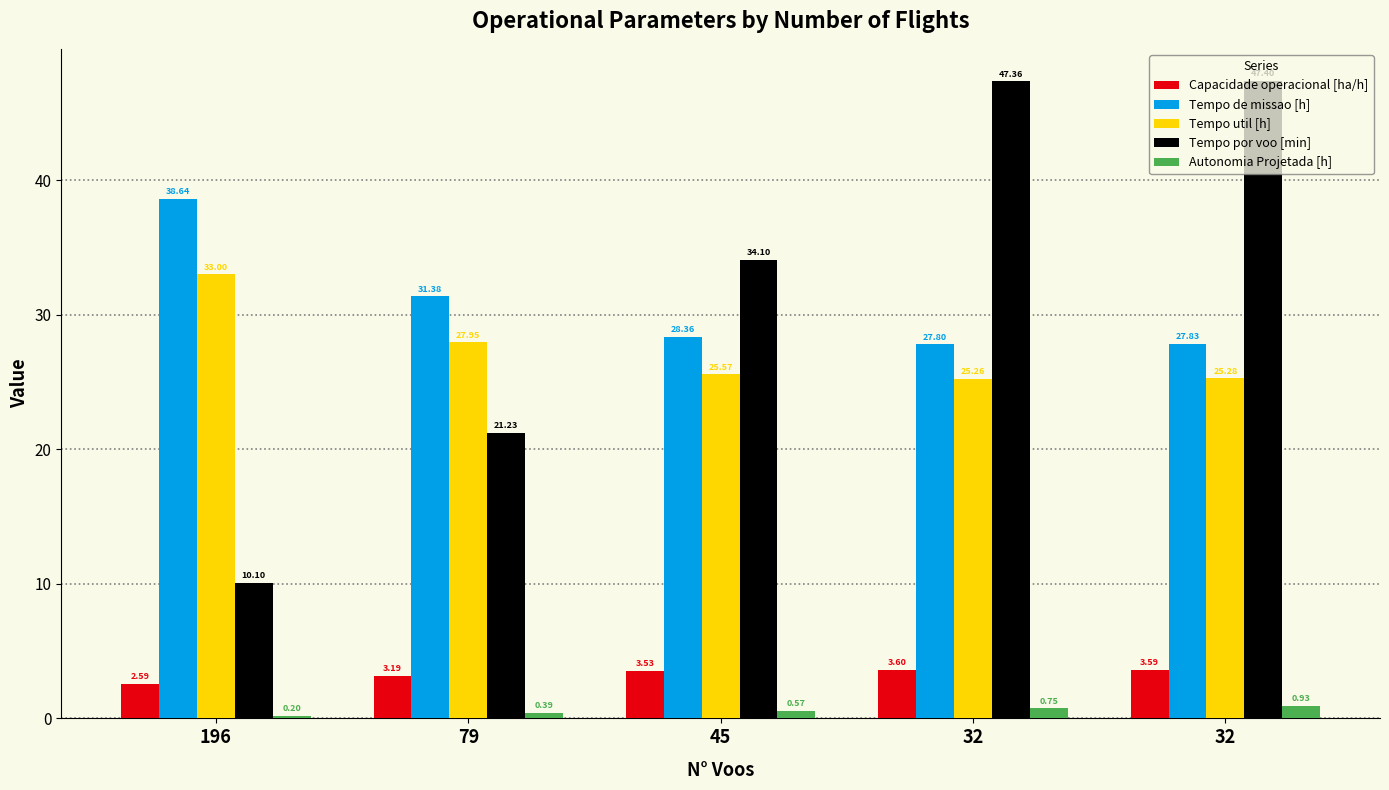

Which series has the largest total across all categories?

Tempo por voo [min]